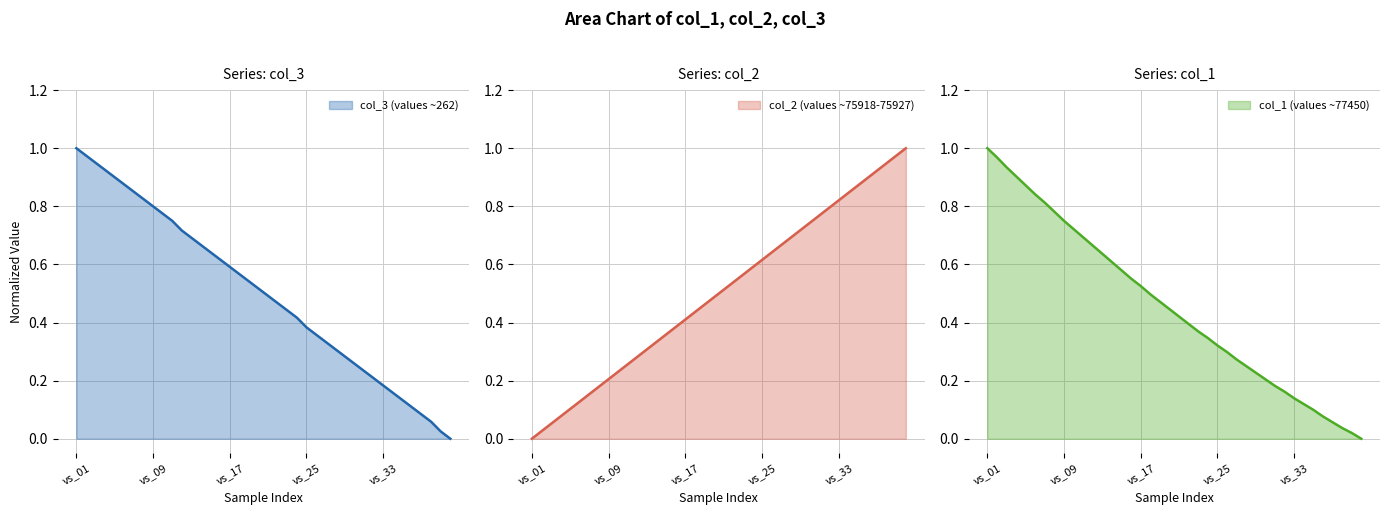

True or false: col_2 has more than 0 interior local peaks.

False